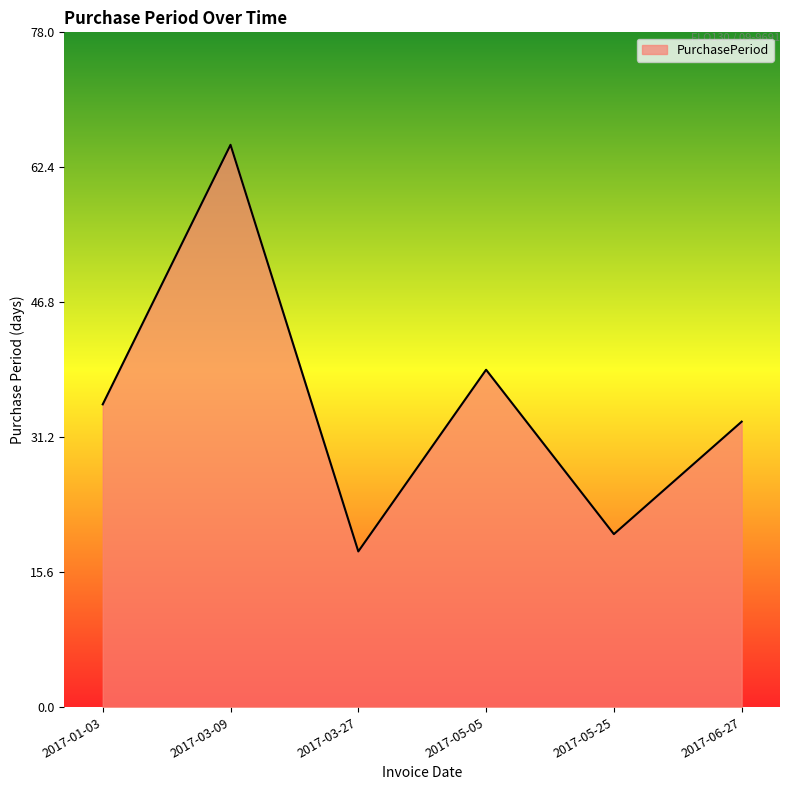

At which category does the chart reach its minimum across all series?

2017-03-27